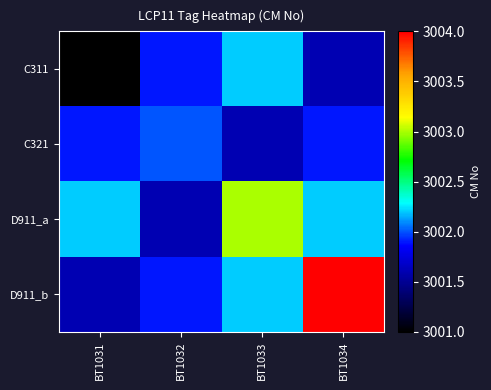

At which category is the sum across all series the highest?

BT1034